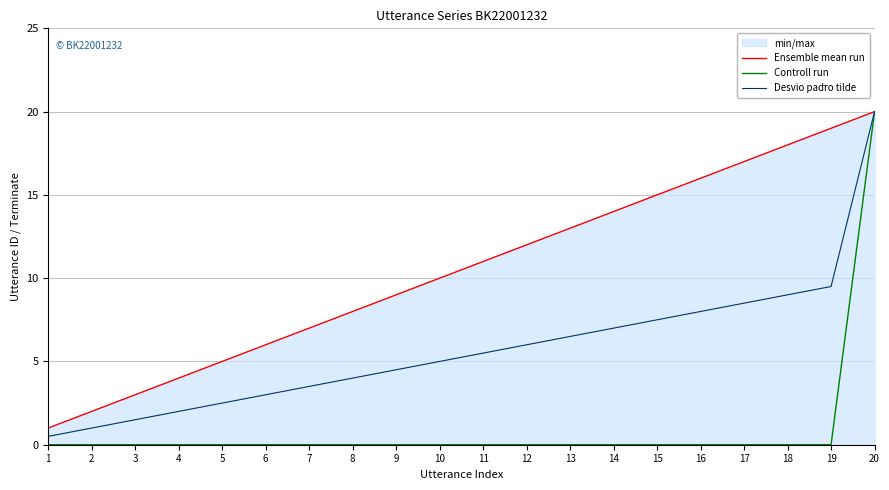

True or false: Controll run and Desvio padr̃o tilde intersect in this chart.

False